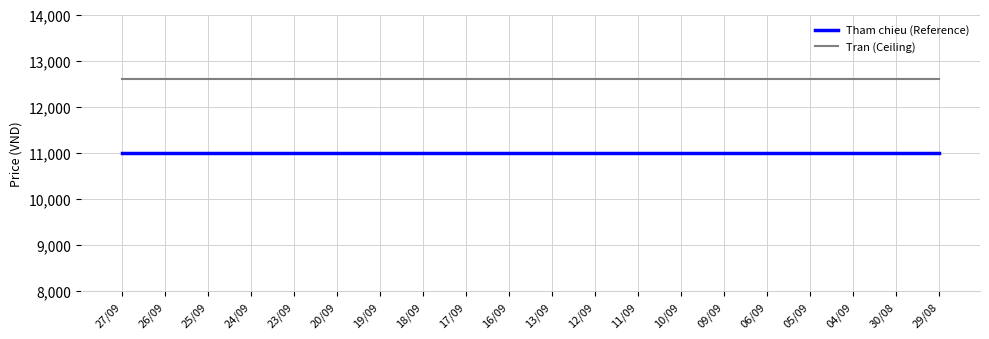

What position from the right is 26/09?

19